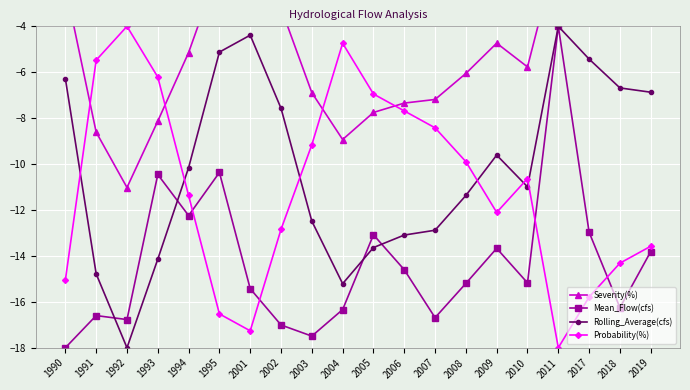

What is the sum of all Mean_Flow(cfs) values?

-286.2